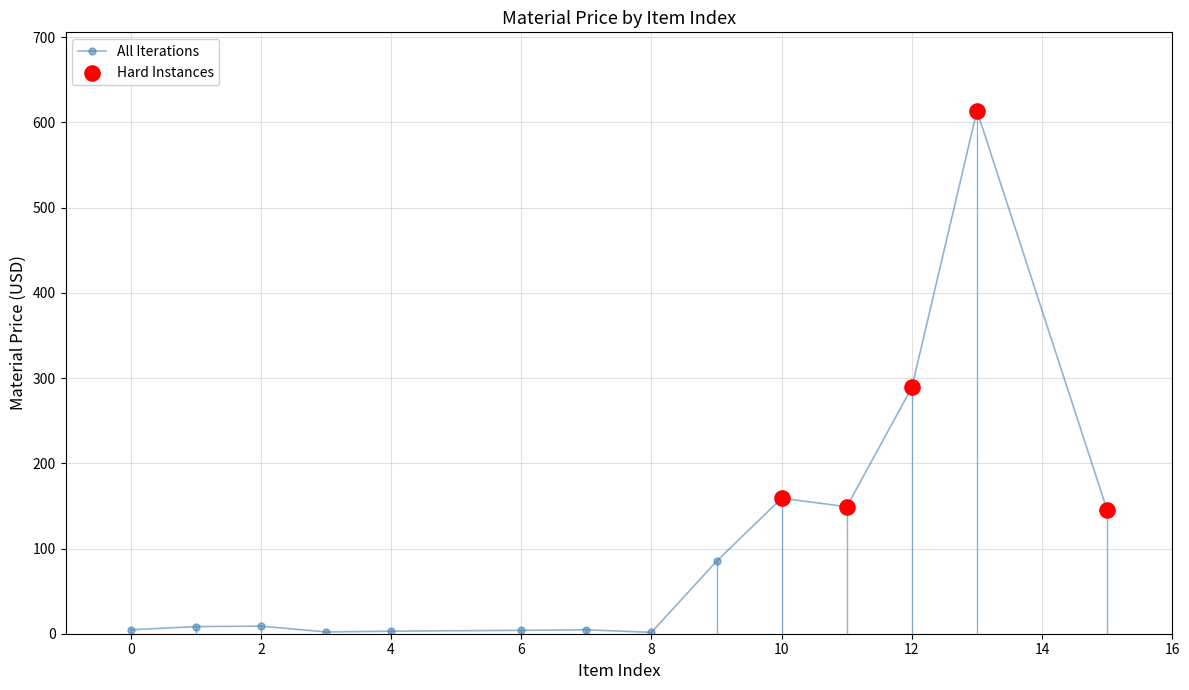

What is the sum of all values?

1477.7